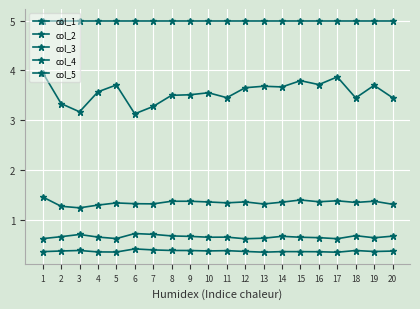

How many categories are shown in the chart?

20